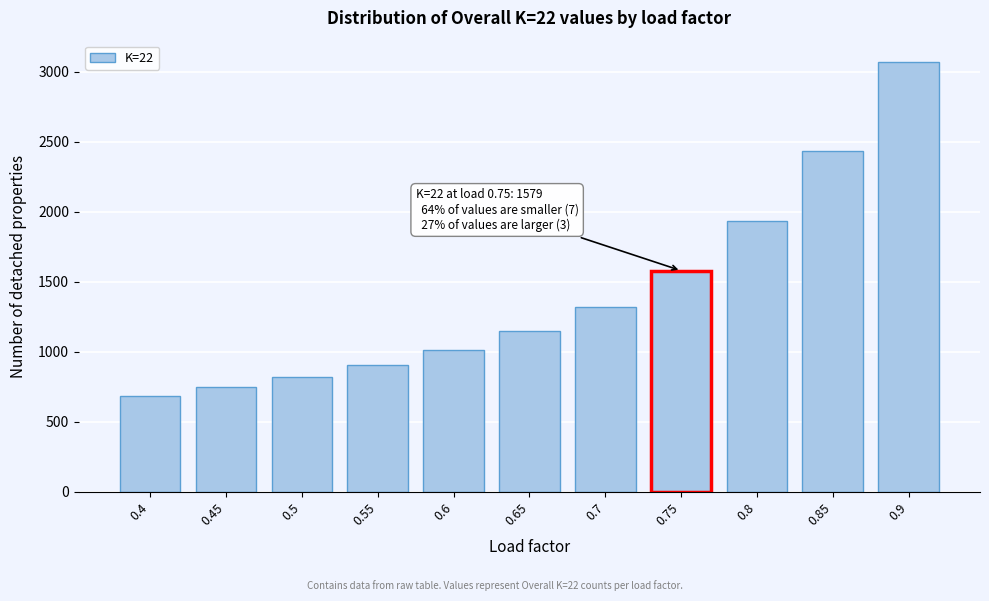

Reading right to left, list all the values displayed in this chart.

3068	2430	1936	1579	1320	1146	1014	907	820	747	681